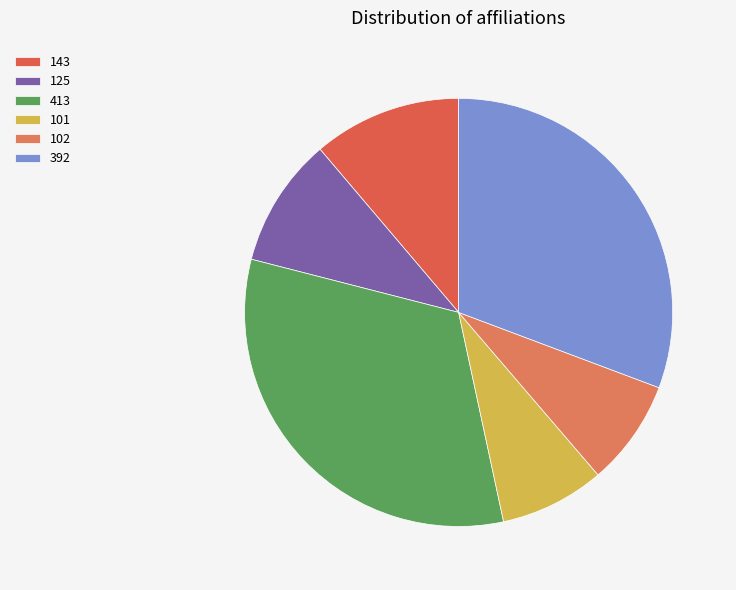

To the nearest percent, what percentage of the pie is 101?

8%